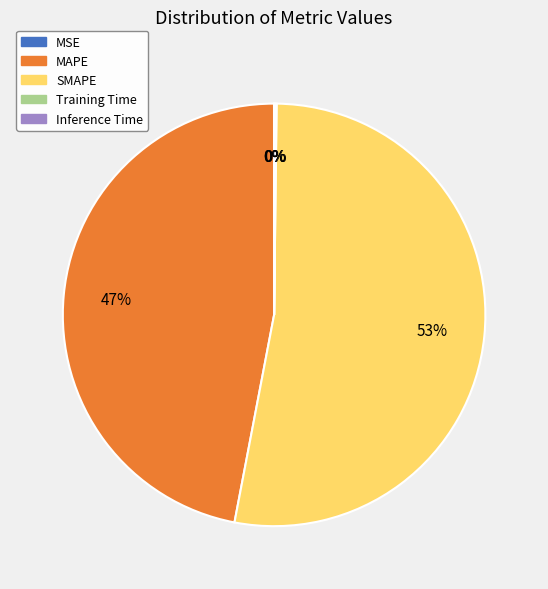

Combined, do MAPE and SMAPE account for over 50%?

Yes